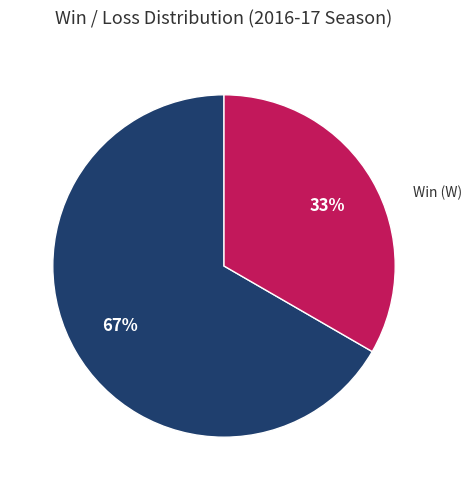

How many slices are in this pie chart?

2